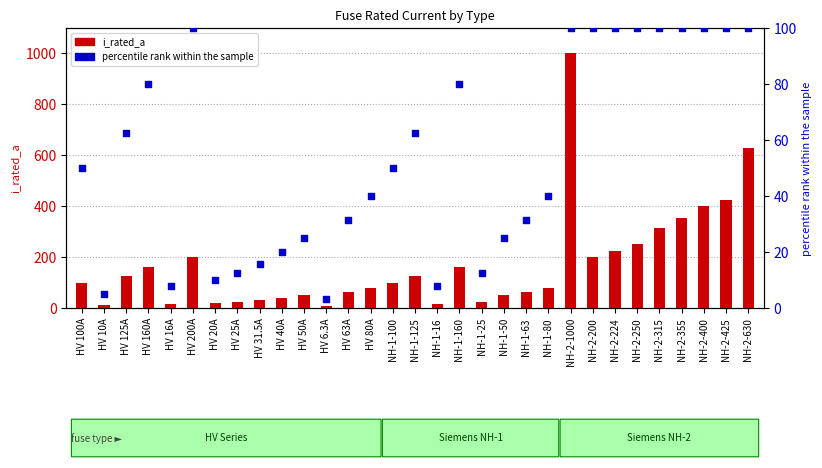

Which series has the widest spread of Y values?

i_rated_a